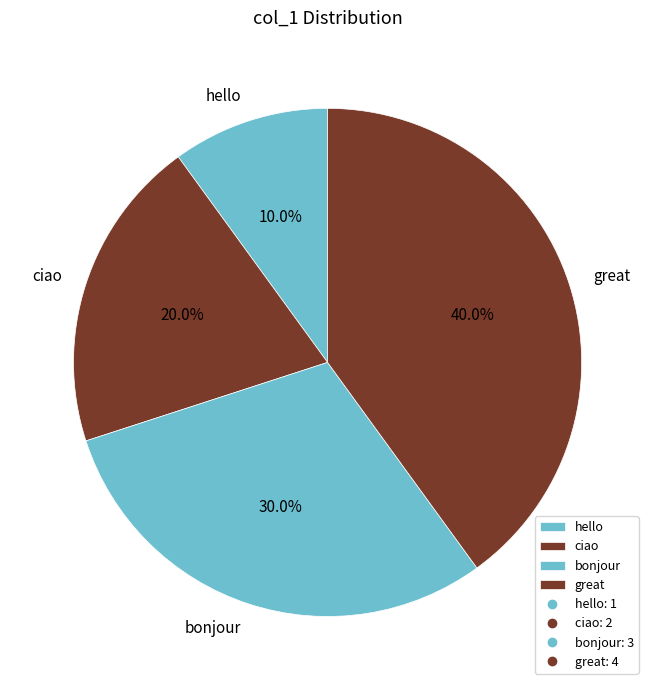

Does hello account for over 50% of the chart?

No